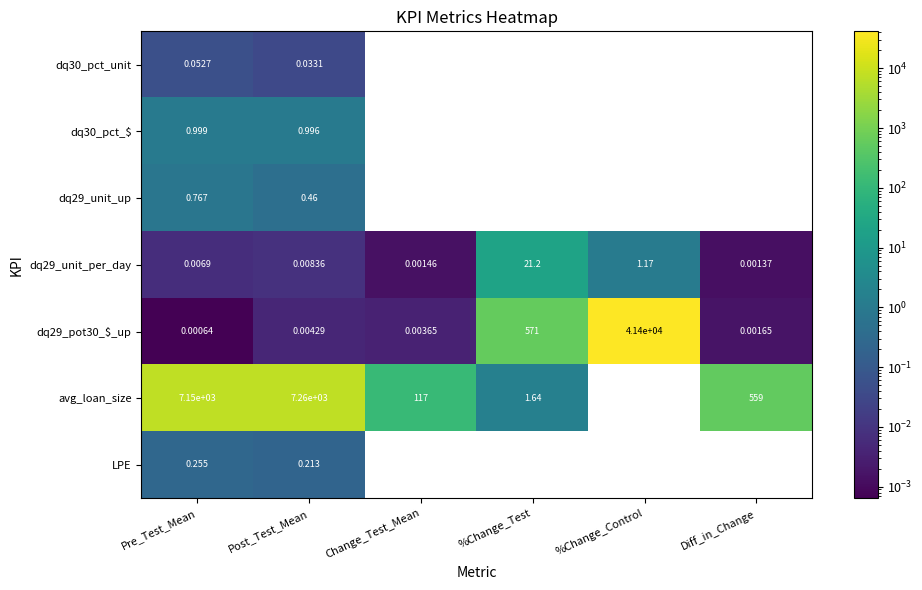

Where does the avg_loan_size series first go above 559?

Pre_Test_Mean